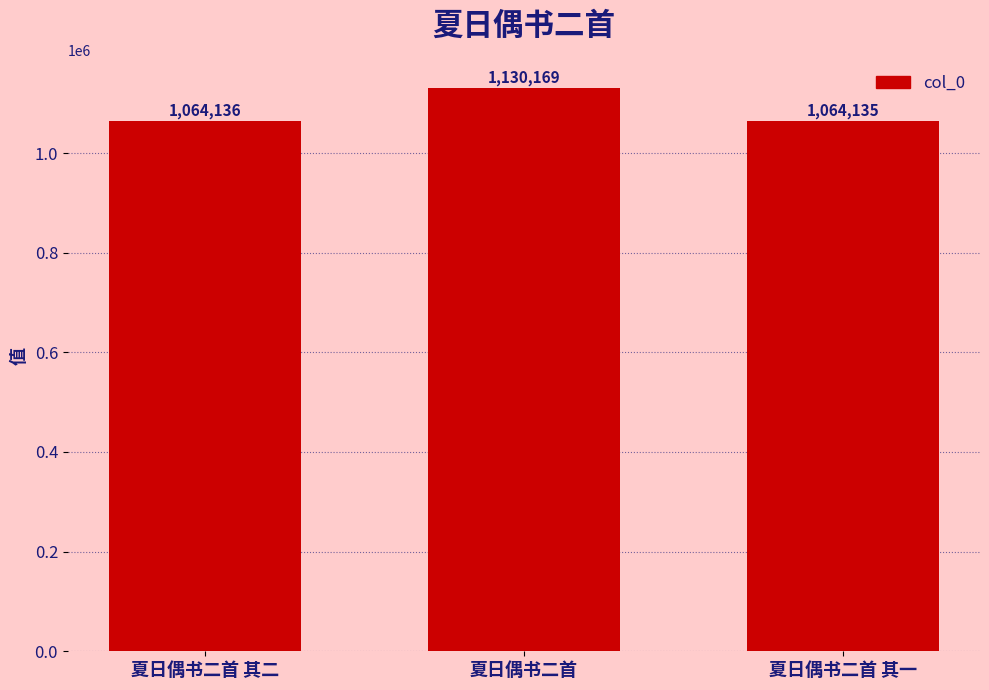

Count the number of data series in this chart.

1